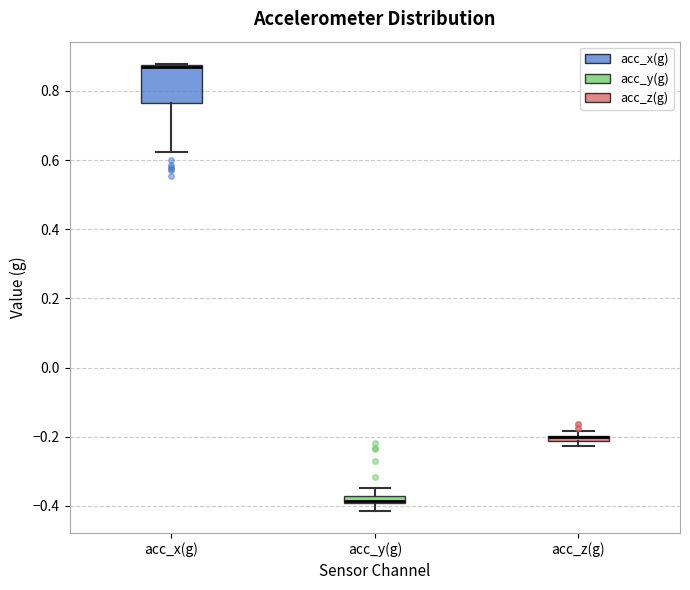

Comparing the boxes themselves (not the whiskers), which one is the tallest?

acc_x(g)